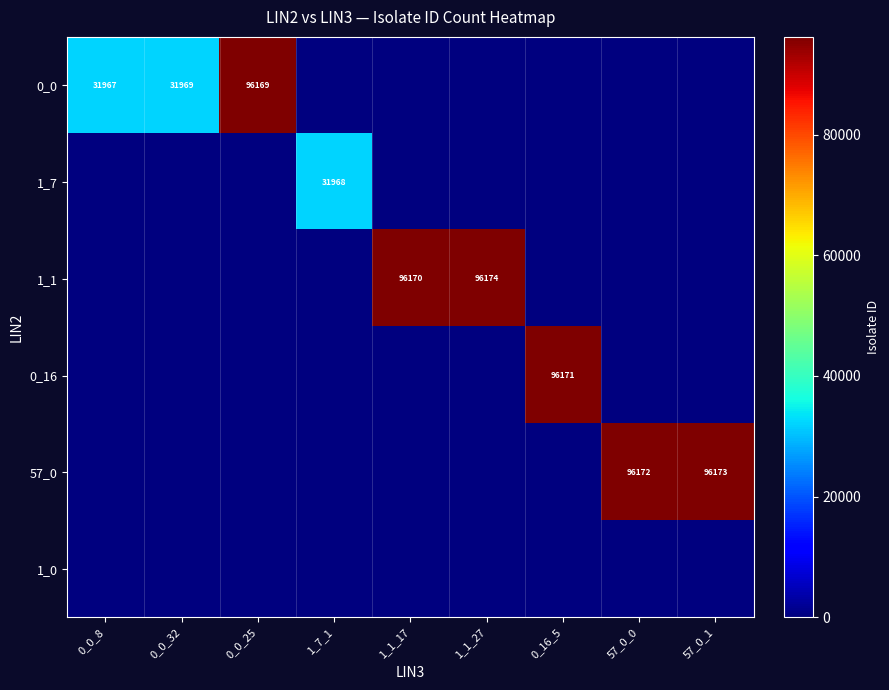

The 57_0 series shows 96172 at 57_0_0. True or false?

True